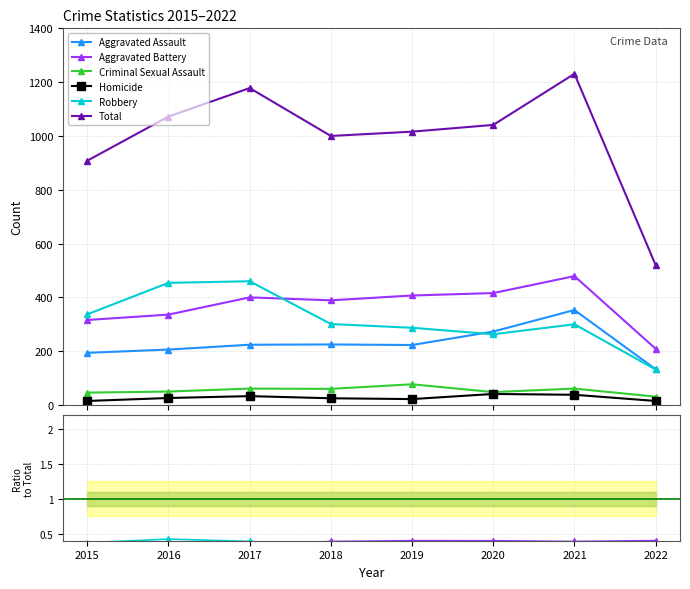

True or false: Aggravated Assault and Robbery intersect in this chart.

True